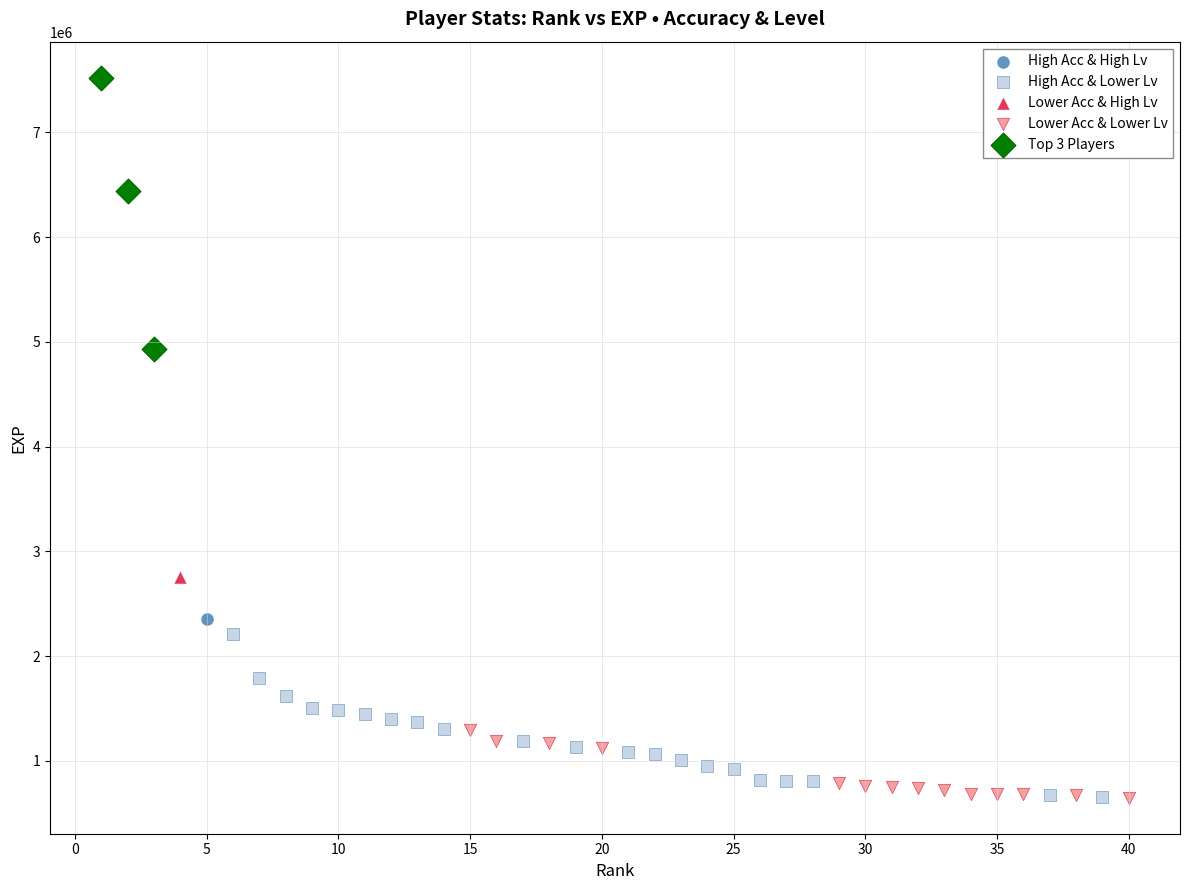

What are all the series names shown in the legend?

High Acc & High Lv, High Acc & Lower Lv, Lower Acc & High Lv, Lower Acc & Lower Lv, Top 3 Players